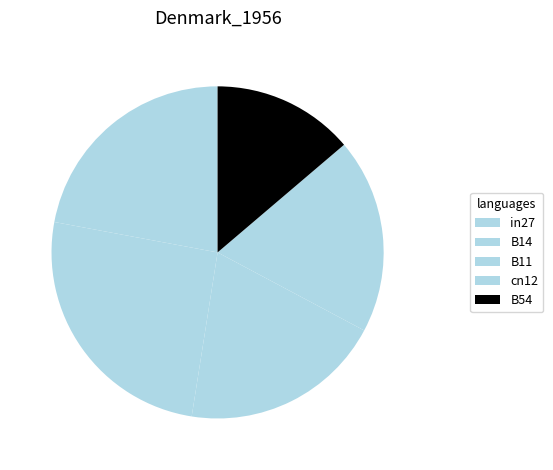

Which category has the biggest portion of the pie?

B14